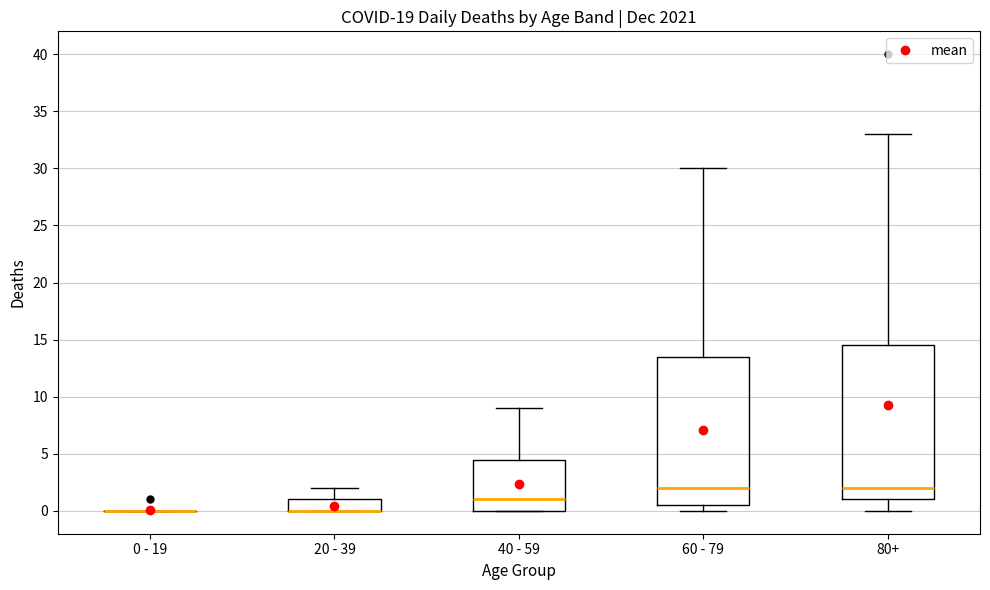

Reading left to right, transcribe this box plot: for each box, give where its median line is, the range the box spans, and where its two whiskers end, as read against the y-axis. The values are not printed on the chart, so give them approximately, as read against the axis.

0 - 19: box collapsed to a line at 0.0, whiskers 0.0 to 0.0
20 - 39: median 0.0 (drawn on the box's lower edge), box 0.0 to 1.0, whiskers 0.0 to 2.0
40 - 59: median 1.0, box 0.0 to 4.5, whiskers 0.0 to 9.0
60 - 79: median 2.0, box 0.5 to 13.5, whiskers 0.0 to 30.0
80+: median 2.0, box 1.0 to 14.5, whiskers 0.0 to 33.0